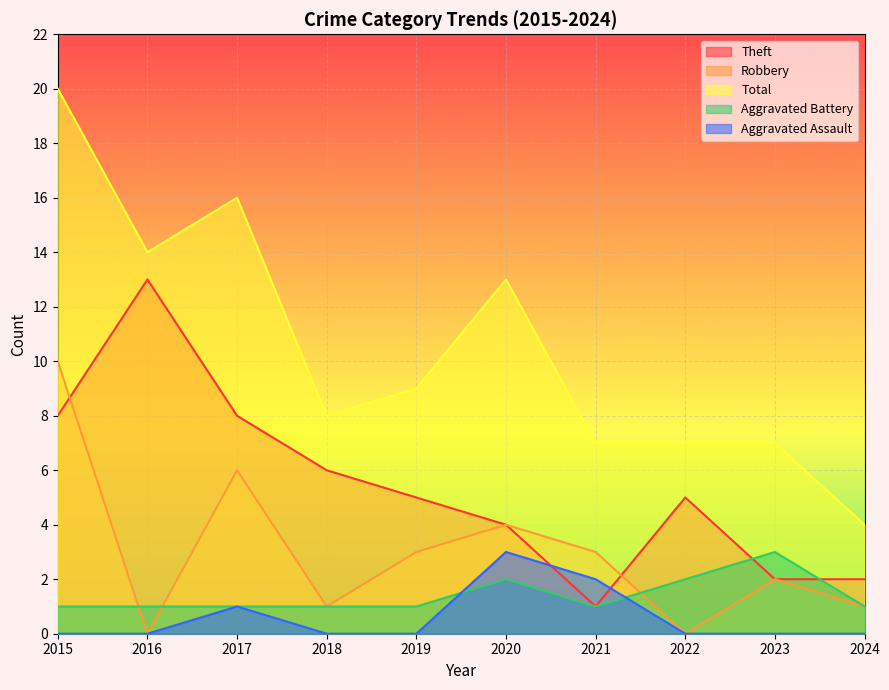

In Robbery, how many points are lower than both neighbors (excluding endpoints)?

3